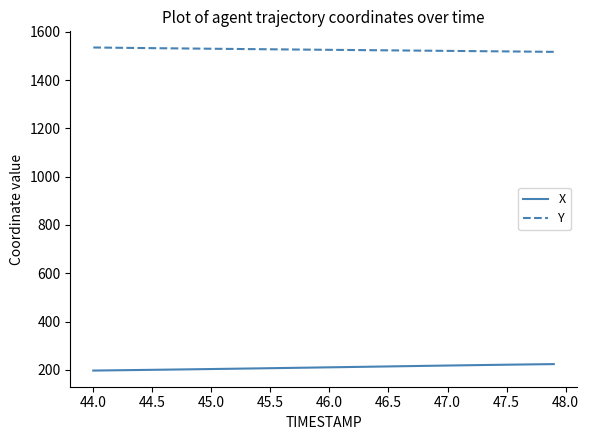

What is the highest value of the X series?

223.7